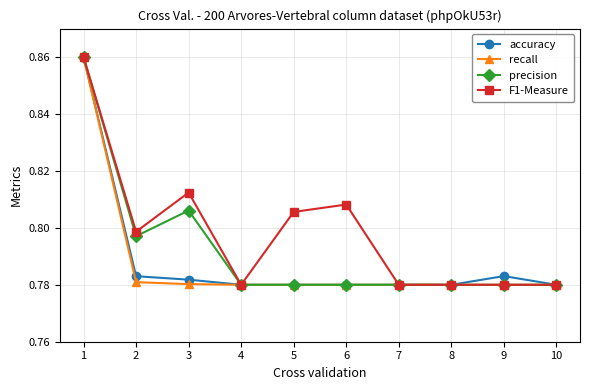

The F1-Measure series shows 0.3 at 6. True or false?

False